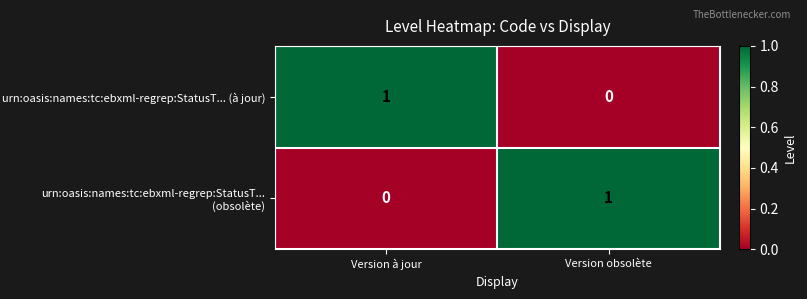

At which label is urn:oasis:names:tc:ebxml-regrep:StatusT... (obsolète) closest to 0?

Version à jour